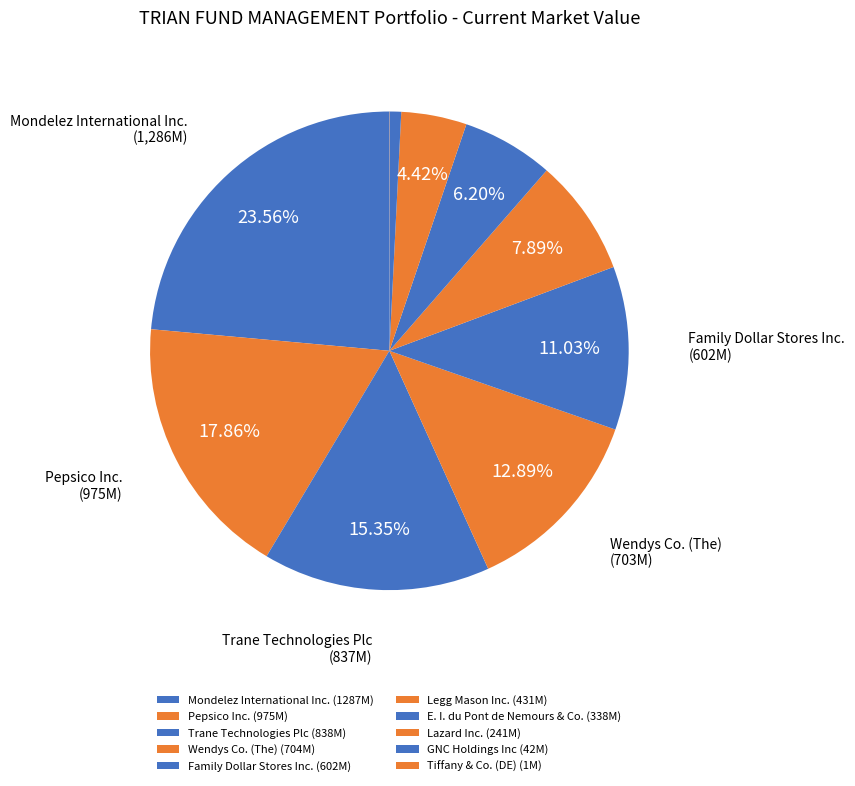

Does any single category account for the majority?

No